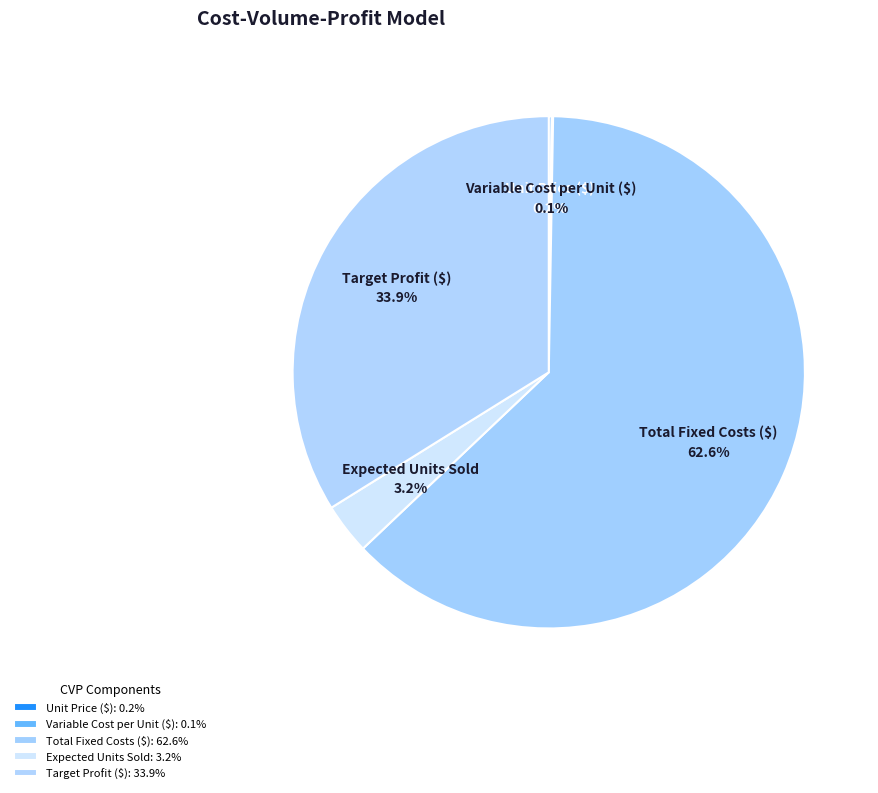

What portion of the pie excludes Target Profit ($)?

66.1%